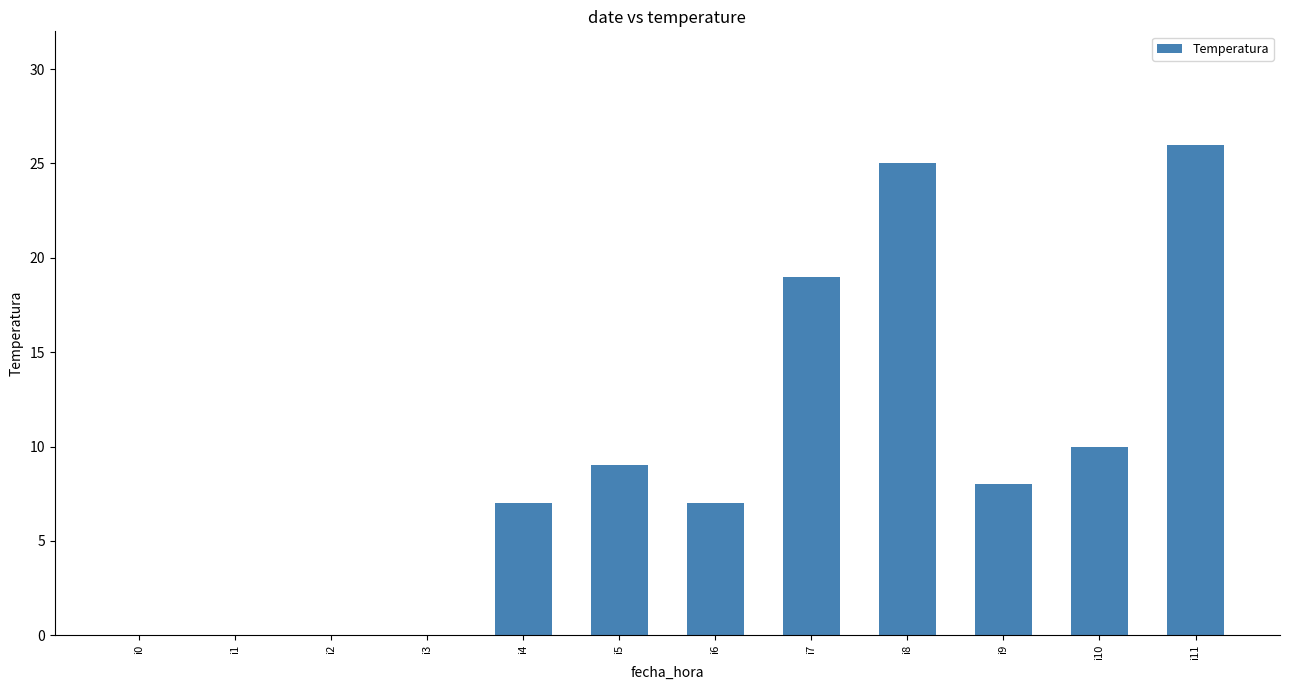

What is the approximate value at i5, to the nearest 10?

10